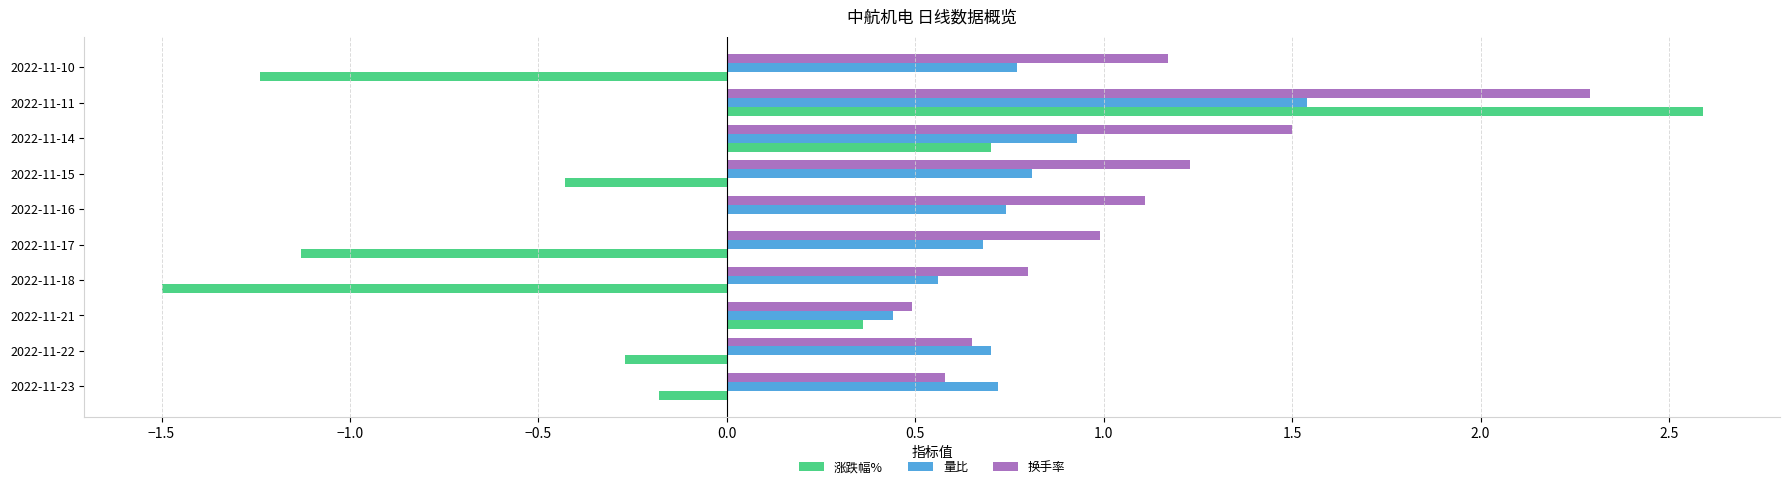

At which label does 换手率 reach its peak?

2022-11-11